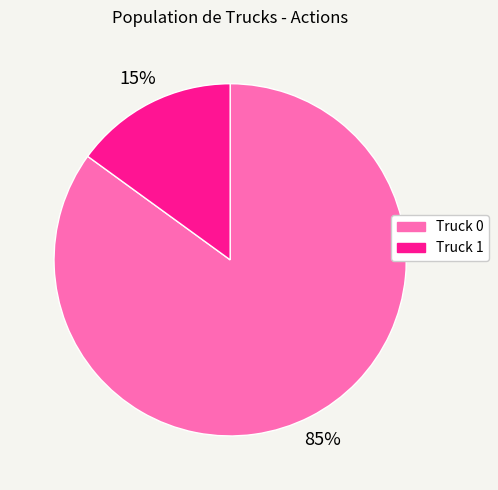

Which category has the biggest portion of the pie?

Truck 0